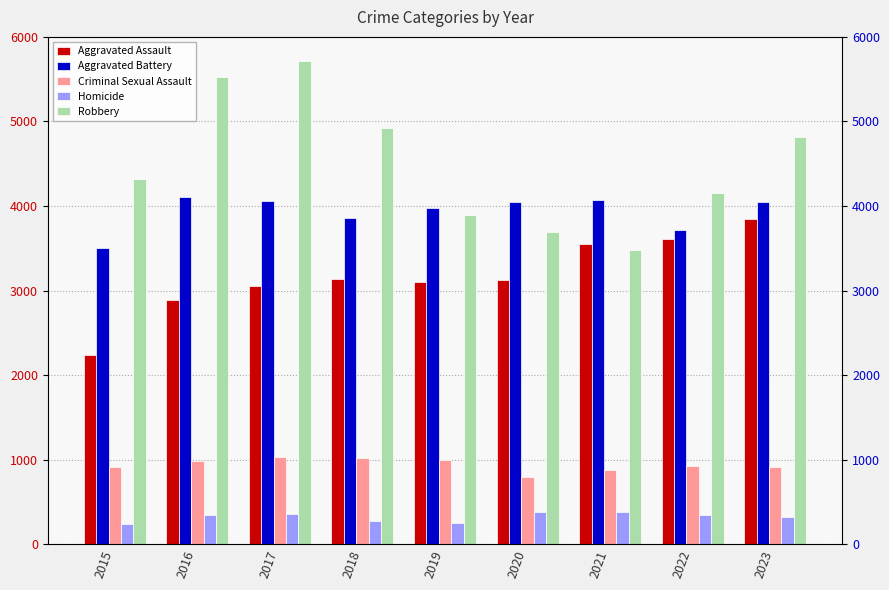

Reading left to right, what are all the values shown in this chart?

Aggravated Assault: 2239	2895	3054	3132	3101	3129	3546	3606	3848
Aggravated Battery: 3505	4105	4056	3855	3976	4053	4069	3722	4048
Criminal Sexual Assault: 912	990	1037	1024	996	799	874	925	912
Homicide: 243	351	358	280	258	387	386	352	324
Robbery: 4315	5530	5710	4925	3895	3694	3483	4150	4820